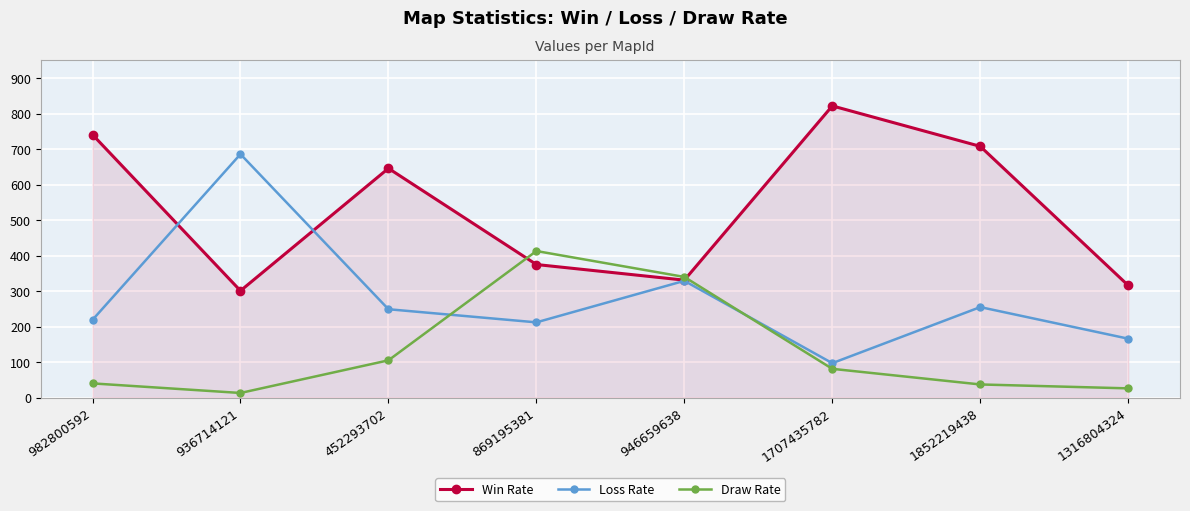

What is the total value across all series at 946659638?

1000